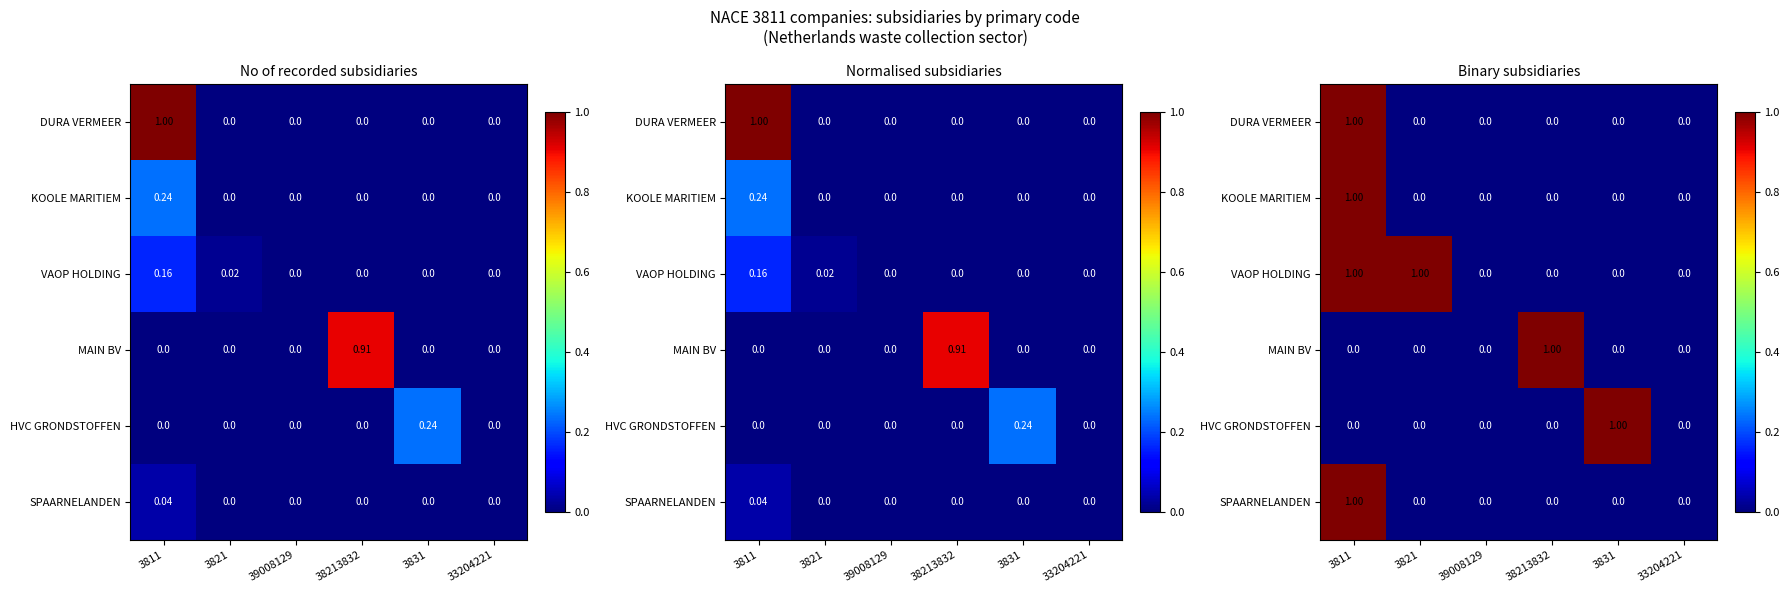

At which label is MAIN BV closest to 0?

3811